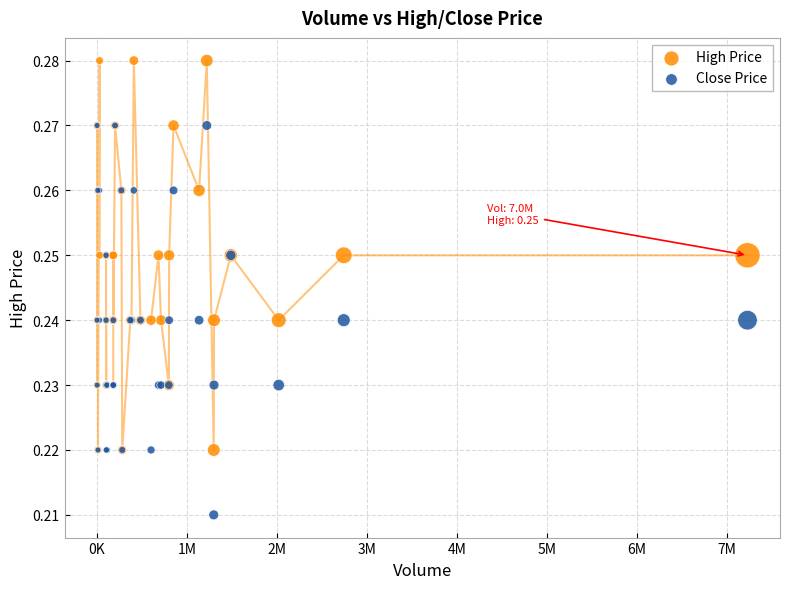

What are all the series names shown in the legend?

High Price, Close Price